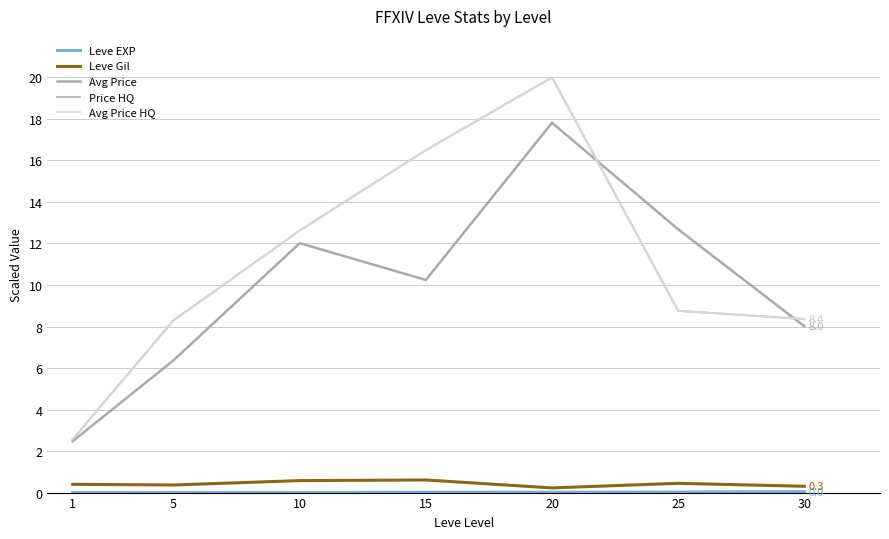

Is this an area chart (filled region under the line)?

No